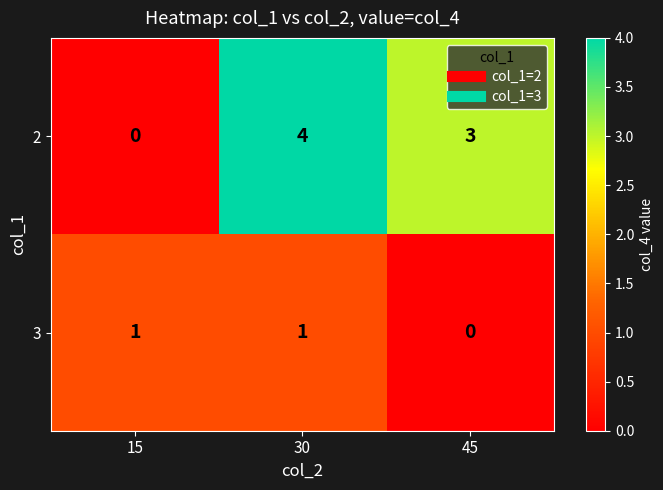

How many distinct data groups are displayed?

2